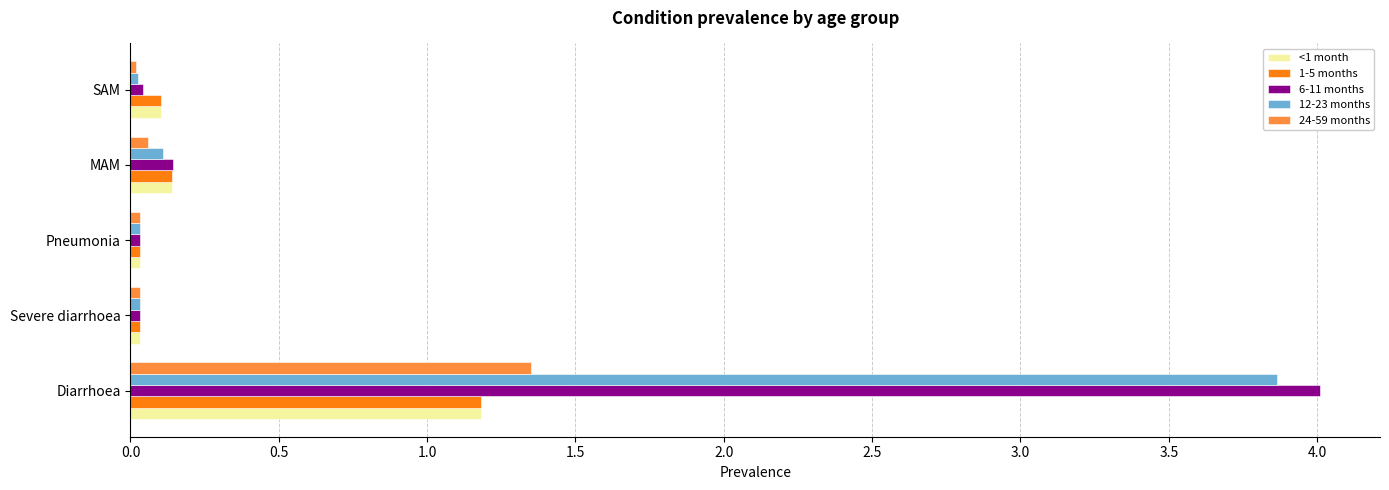

Which series has the largest range (max minus min)?

6-11 months